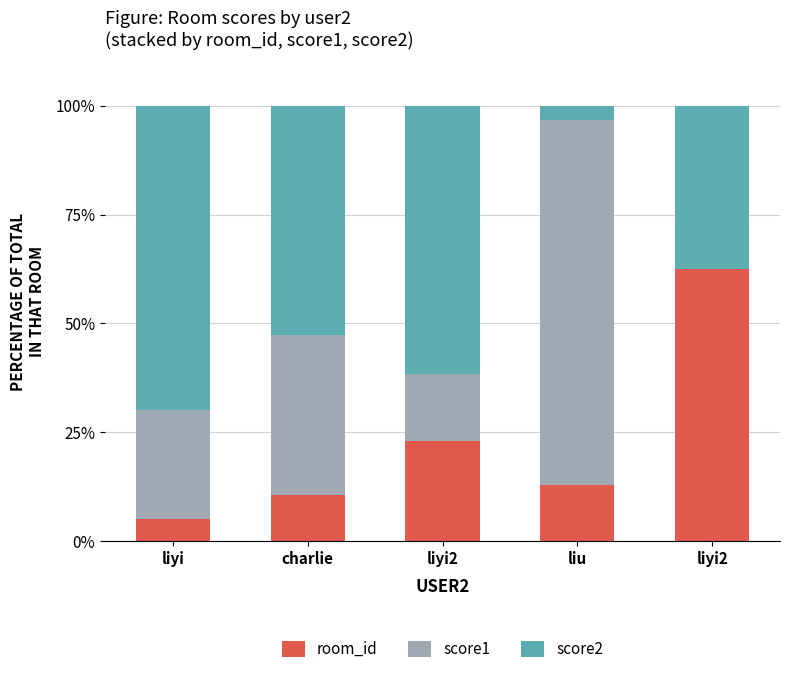

What is the total value across all series at liyi2?

100.0